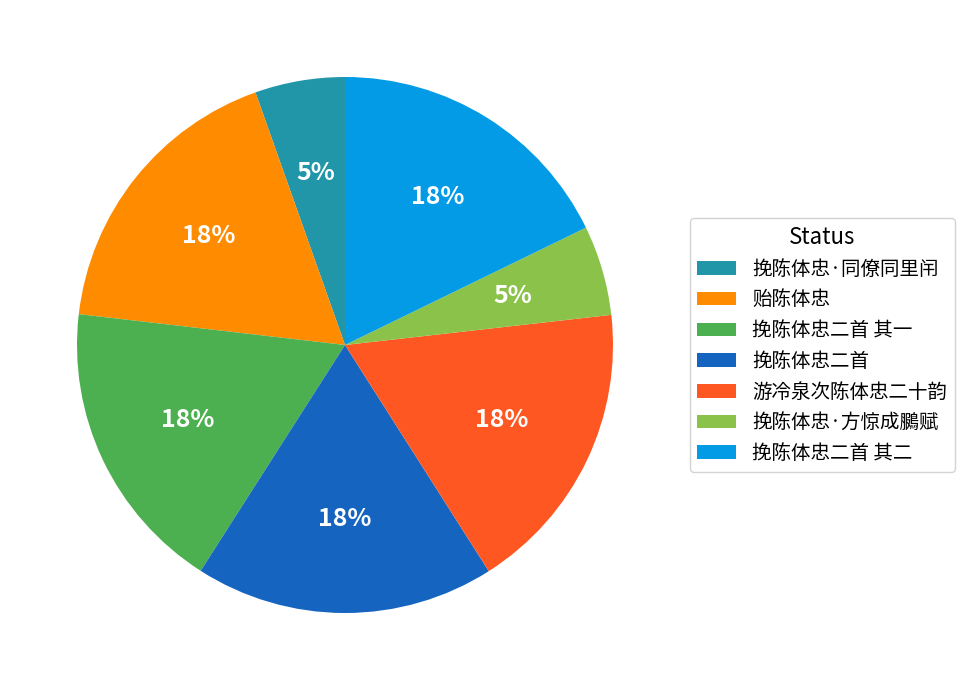

How many segments does this pie chart have?

7